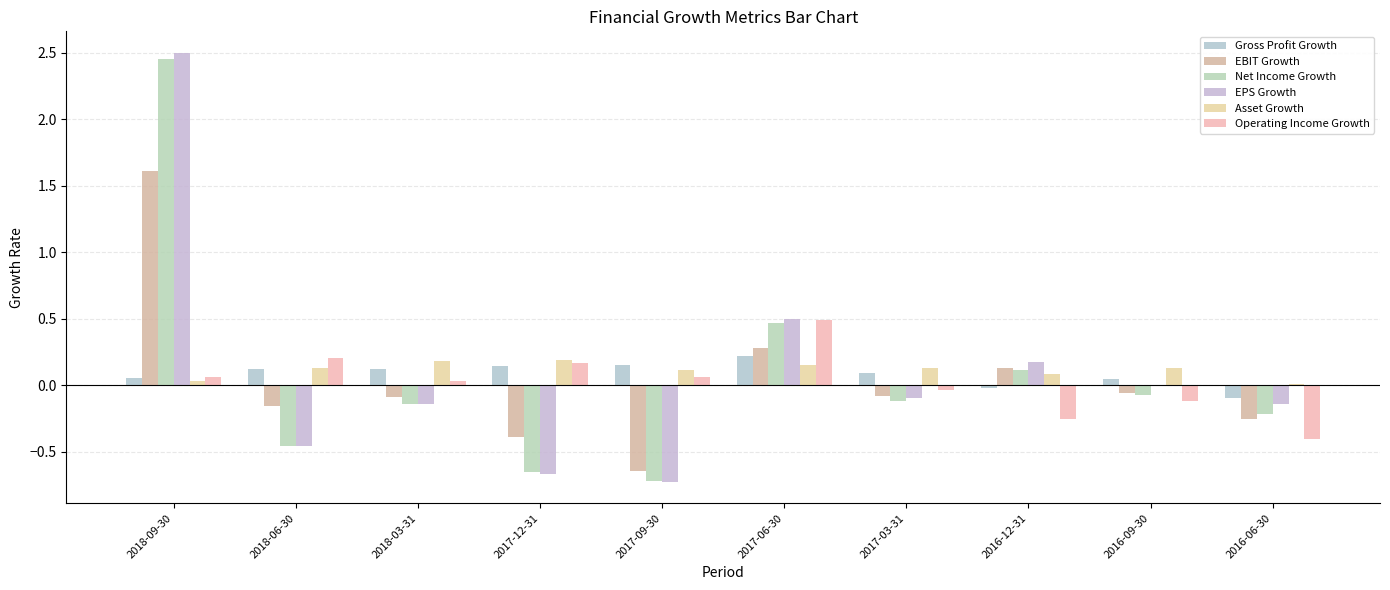

How many groups of bars are there?

10